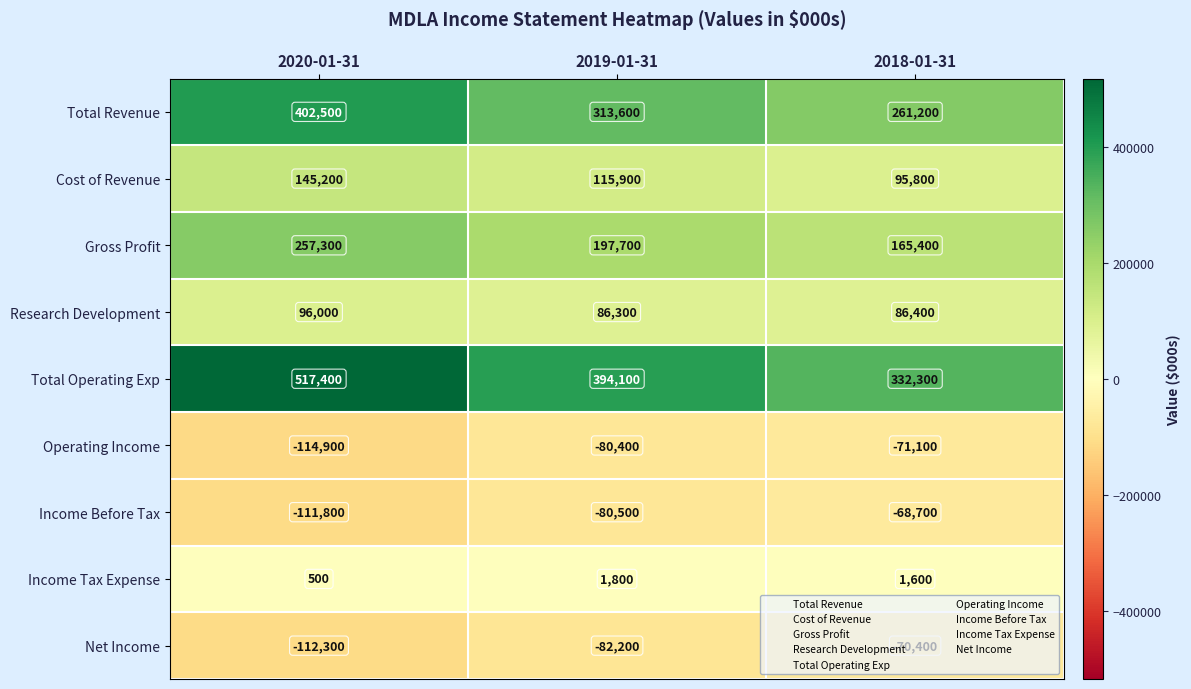

Rank the series by their maximum value, from lowest to highest.

Operating Income, Net Income, Income Before Tax, Income Tax Expense, Research Development, Cost of Revenue, Gross Profit, Total Revenue, Total Operating Exp